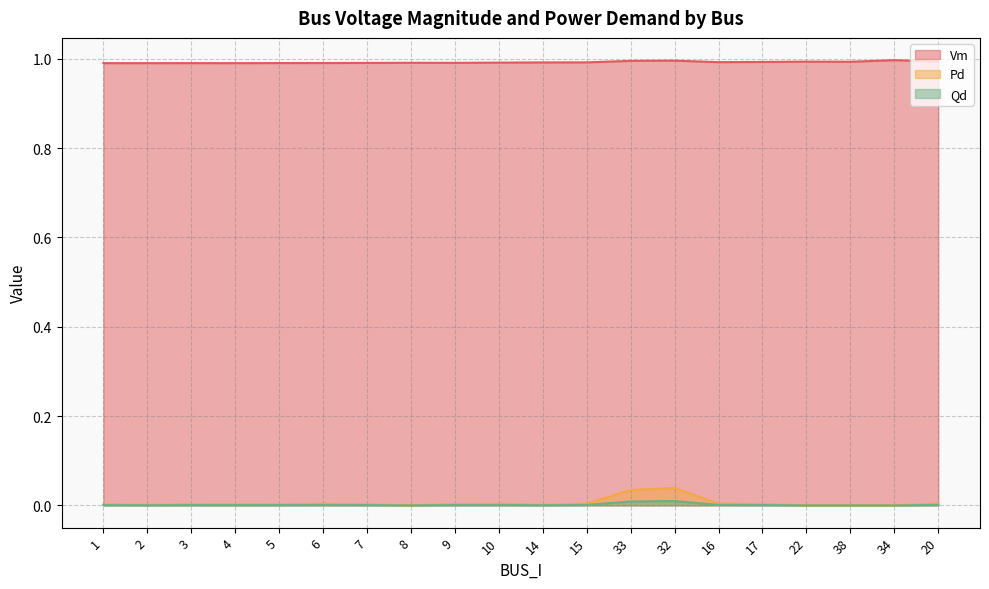

What are all the series names shown in the legend?

Vm, Pd, Qd